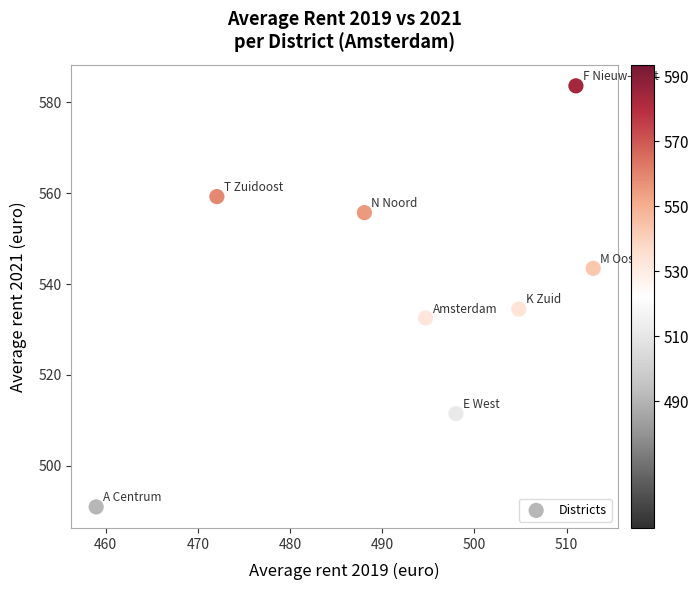

What is the average Y value?

538.9